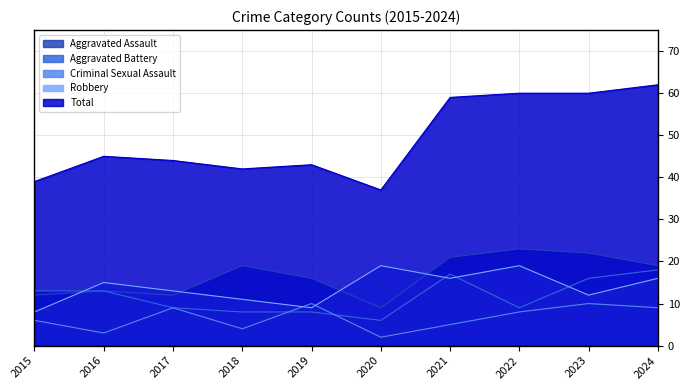

List the series in order of their peak value, lowest first.

Criminal Sexual Assault, Aggravated Battery, Robbery, Aggravated Assault, Total